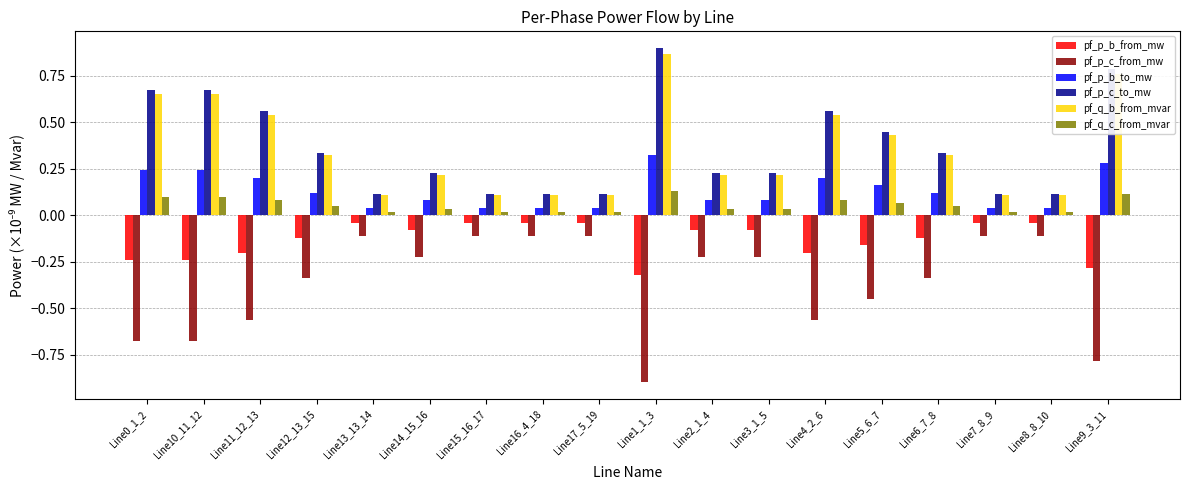

At which category does the chart reach its peak across all series?

Line1_1_3